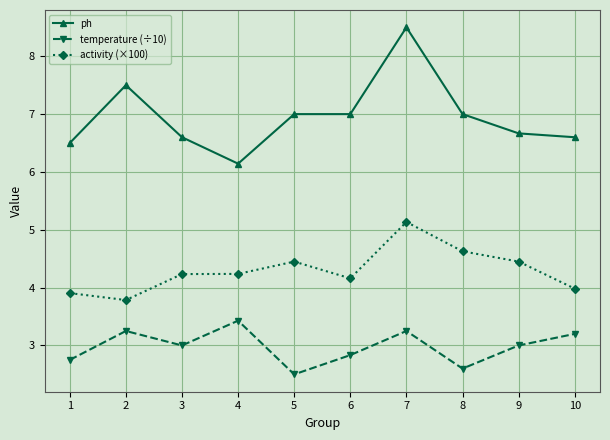

True or false: activity (×100) and ph cross at least once.

False